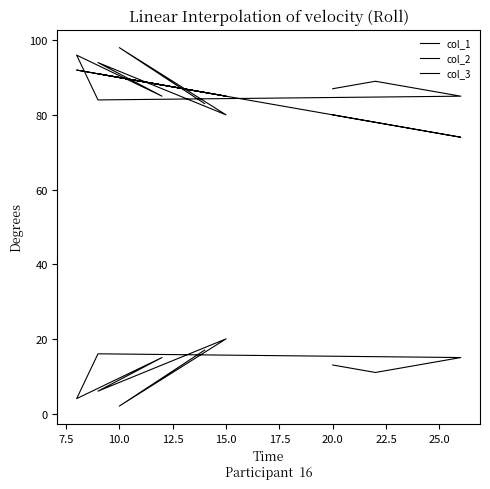

Reading left to right, what are all the values shown in this chart?

col_1: 86	90	85	91	88	92	91	74	78	80
col_2: 17	2	20	6	15	4	16	15	11	13
col_3: 83	98	80	94	85	96	84	85	89	87